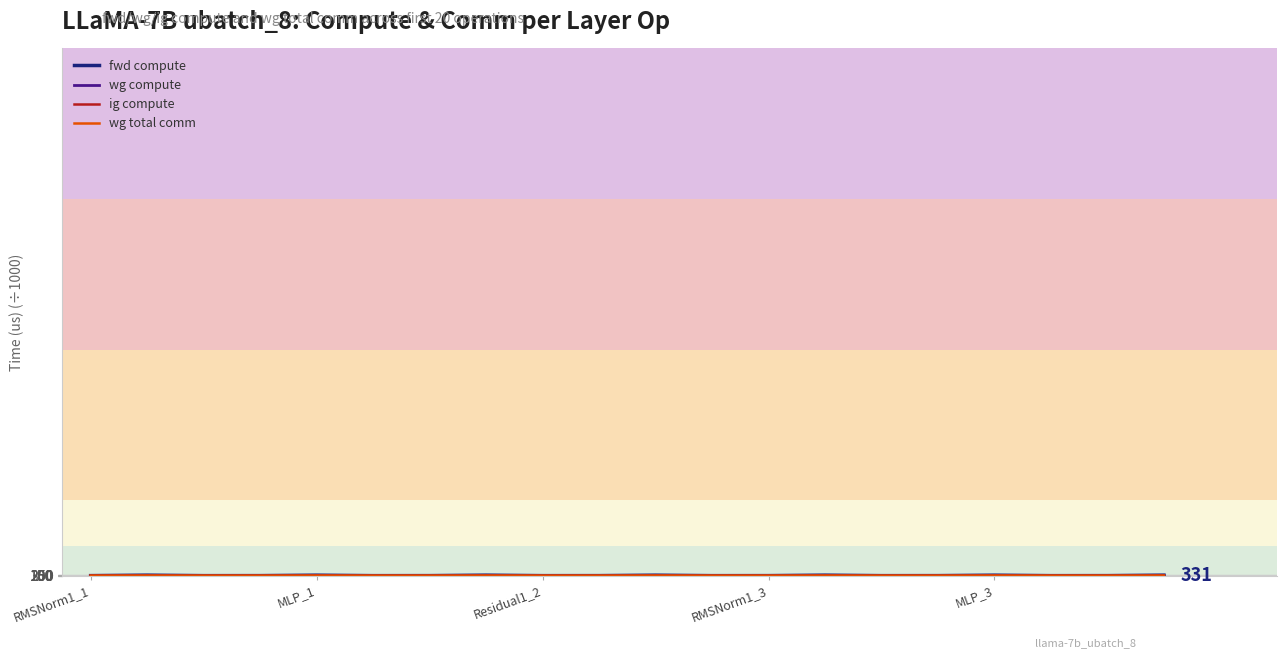

What is the difference between the ig compute values at RMSNorm1_3 and 14?

7.1